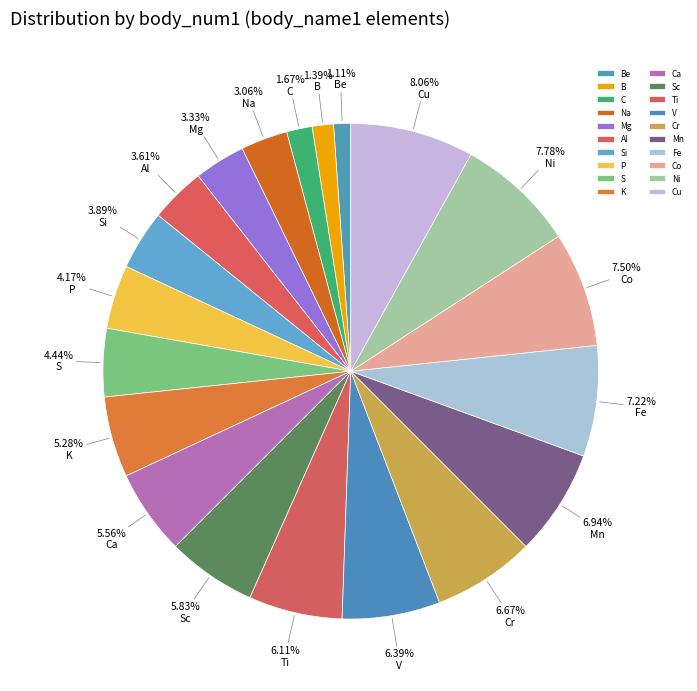

To the nearest percent, what is the combined percentage of Sc and Cu?

14%